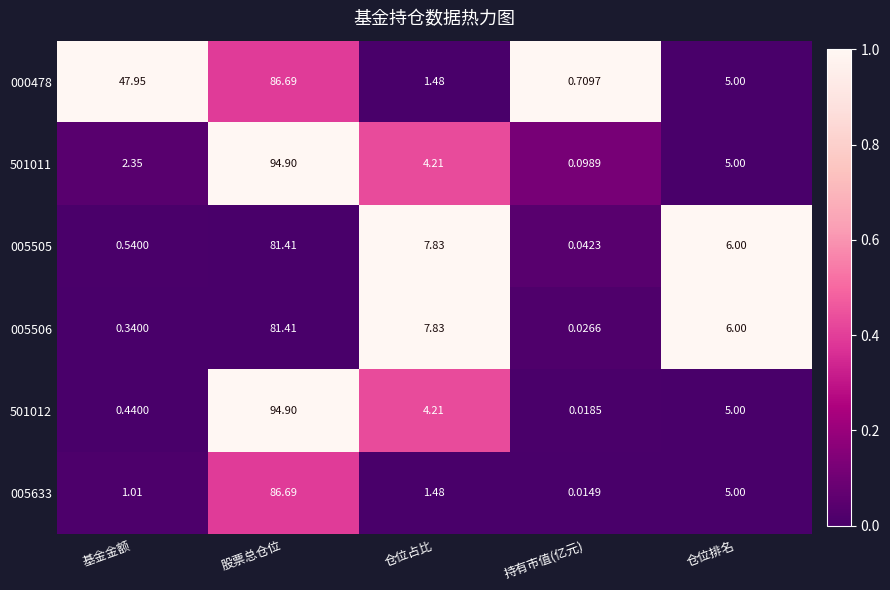

At which label is 501012 closest to 47?

仓位排名